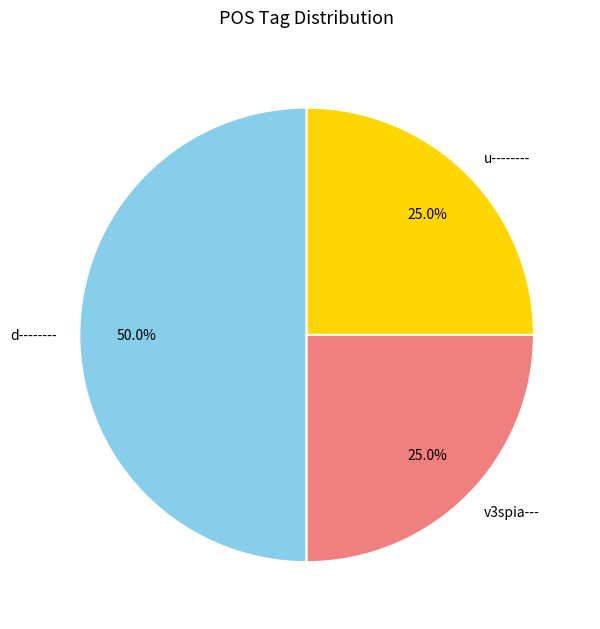

What is the ratio of the value at u-------- to the value at d--------?

0.5